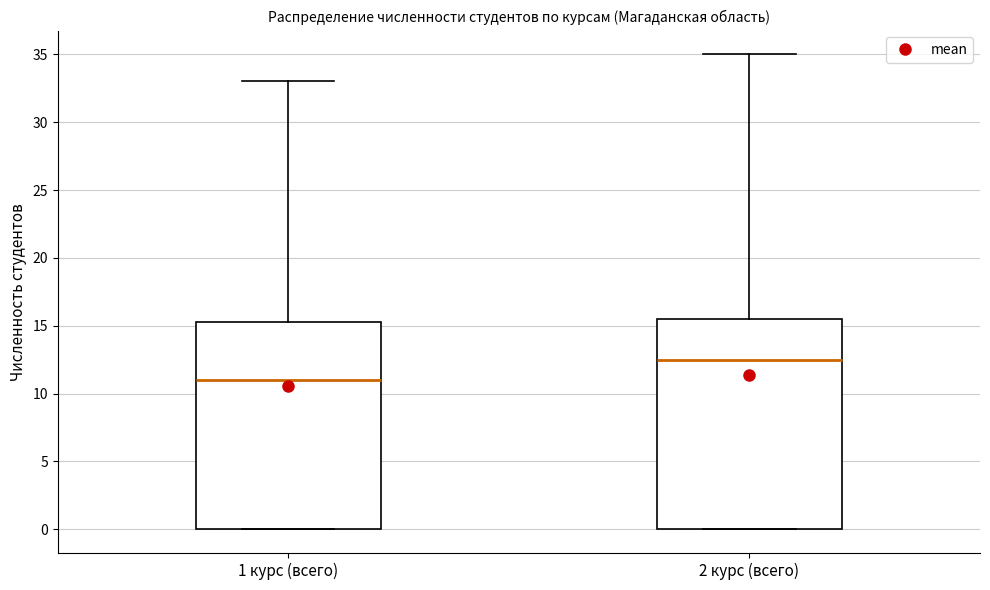

Reading left to right, read every box against the y-axis: the position of its median line, the range the box covers, and the ends of its whiskers. The values are not printed on the chart, so give them approximately, as read against the axis.

1 курс (всего): median 11.0, box 0.0 to 15.5, whiskers 0.0 to 33.0
2 курс (всего): median 12.5, box 0.0 to 15.5, whiskers 0.0 to 35.0